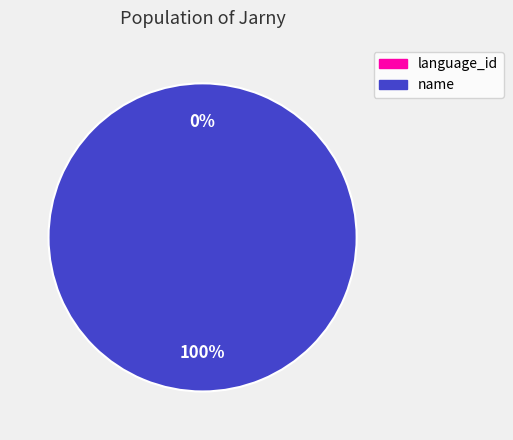

Which slice is the largest?

name